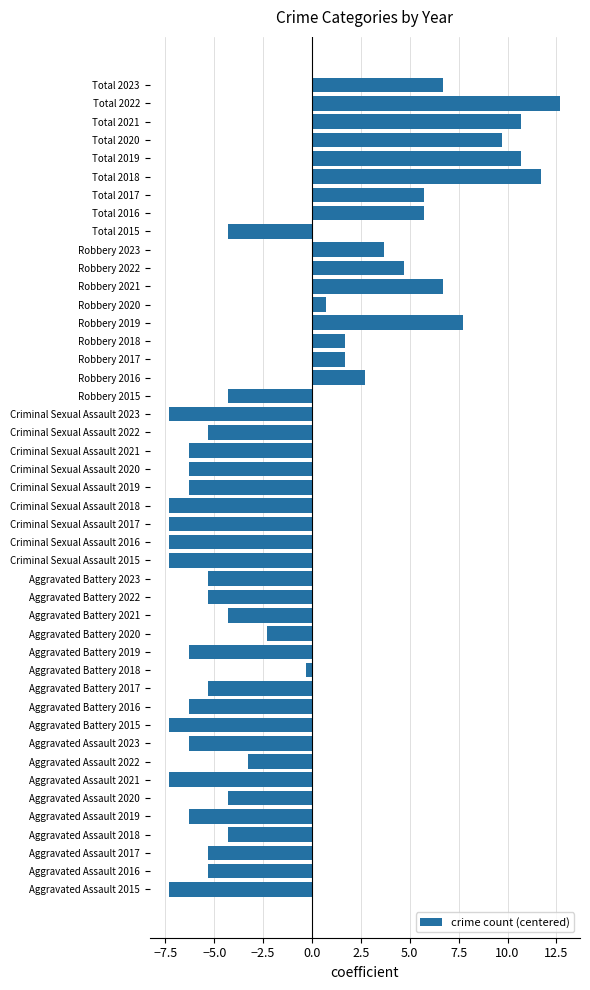

What is the sum of all values?

-58.4